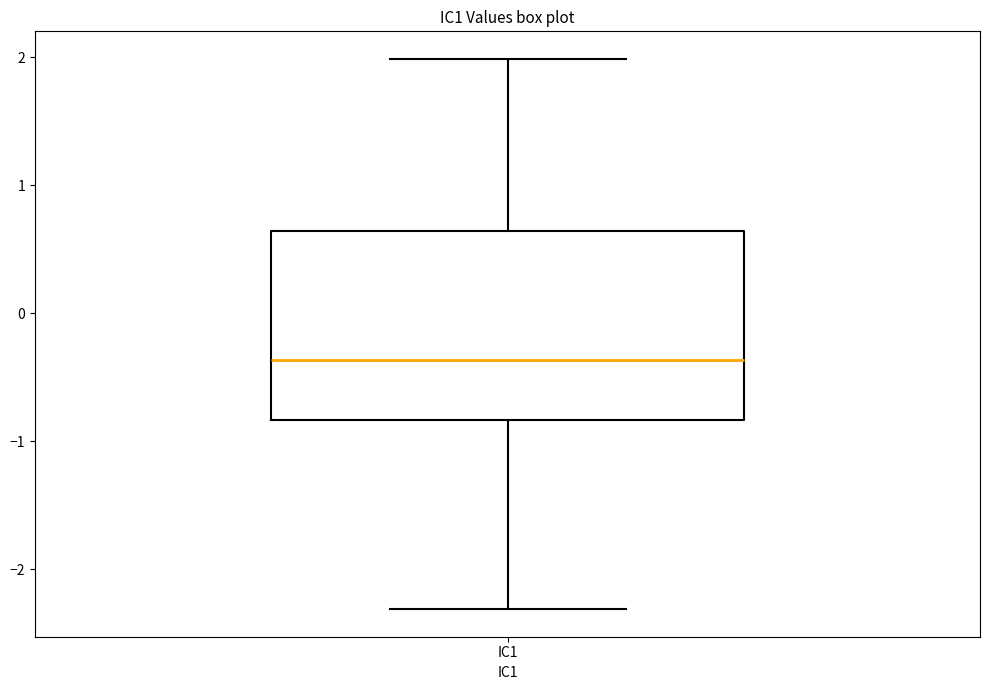

Where is the upper edge of the box for IC1 on the y-axis? The values are not printed on the chart, so give them approximately, as read against the axis.

0.6